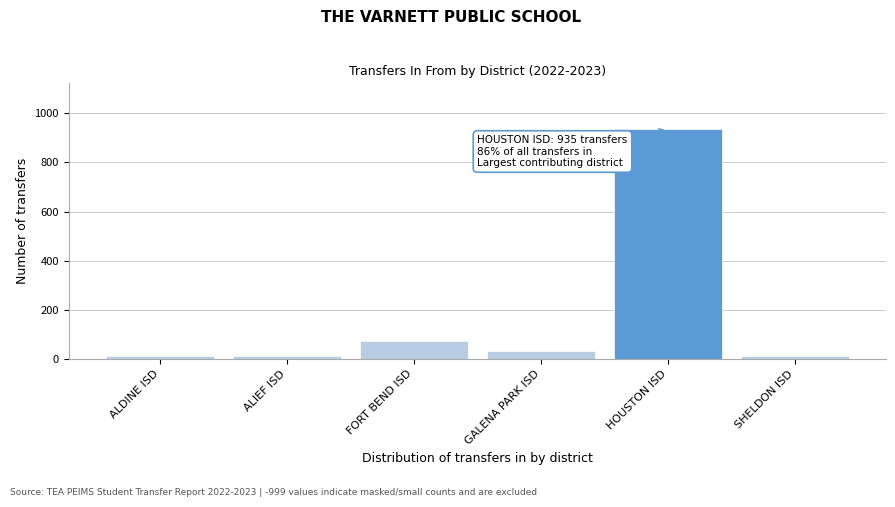

What is the ratio of the value at HOUSTON ISD to the value at GALENA PARK ISD?

29.2